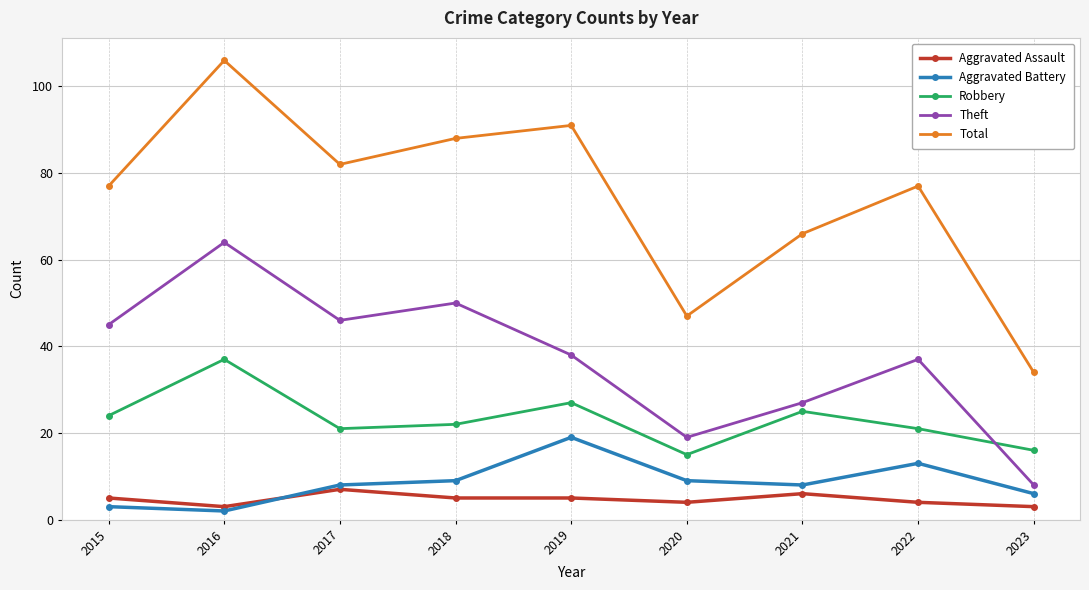

At which label does Total reach its peak?

2016